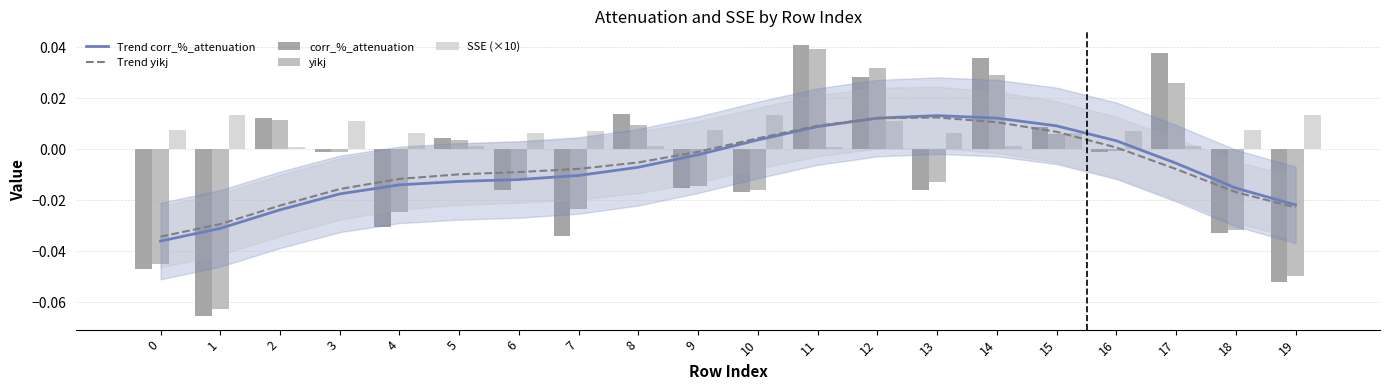

True or false: Trend yikj has a value of -0.0 at 6.

True